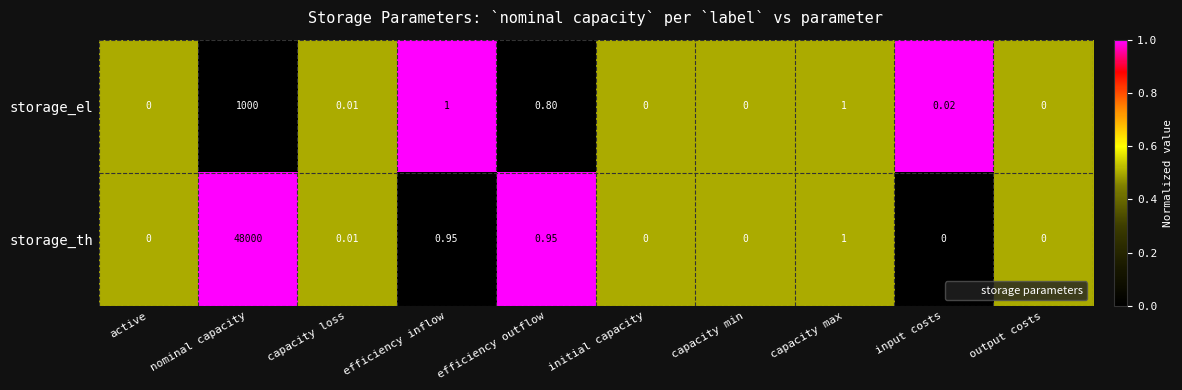

Which category has the highest value across all series?

nominal capacity